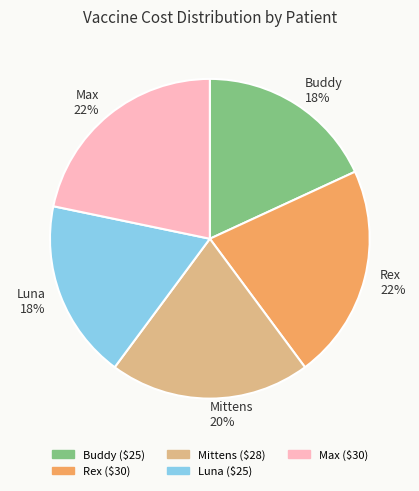

Do Mittens and Rex together represent more than half of the pie?

No